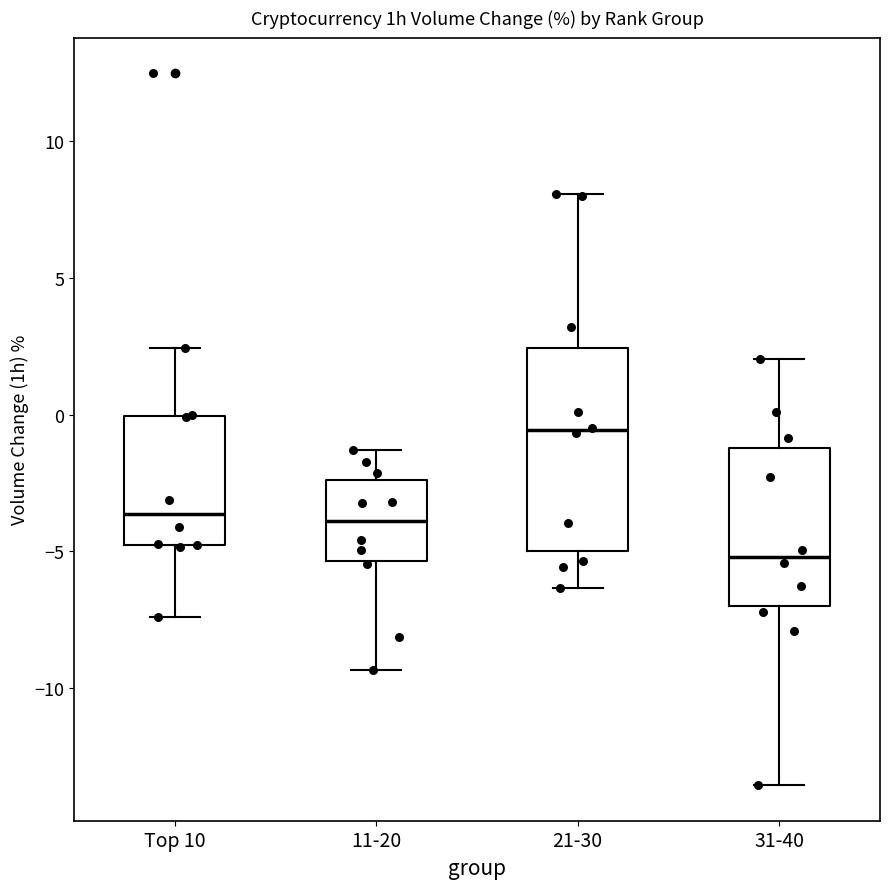

Which box's median line is the highest?

21-30